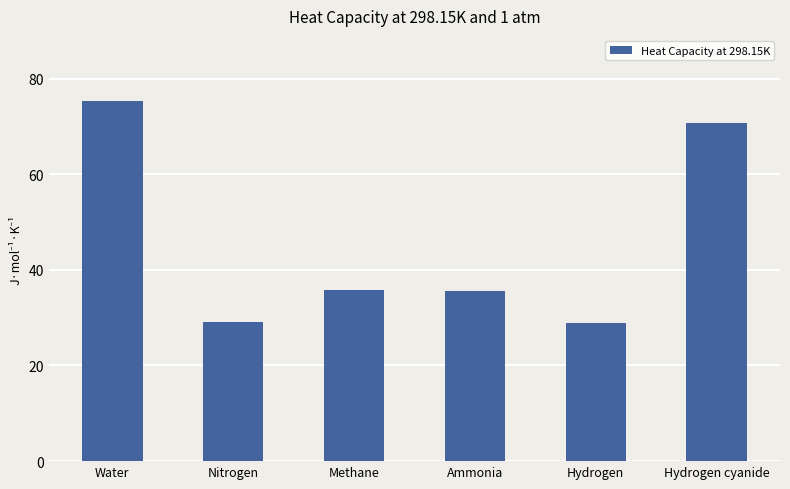

How many categories are shown in the chart?

6